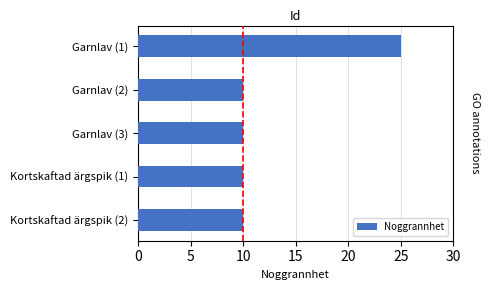

Reading bottom to top, extract all data points from this chart.

Kortskaftad ärgspik (2)=10	Kortskaftad ärgspik (1)=10	Garnlav (3)=10	Garnlav (2)=10	Garnlav (1)=25